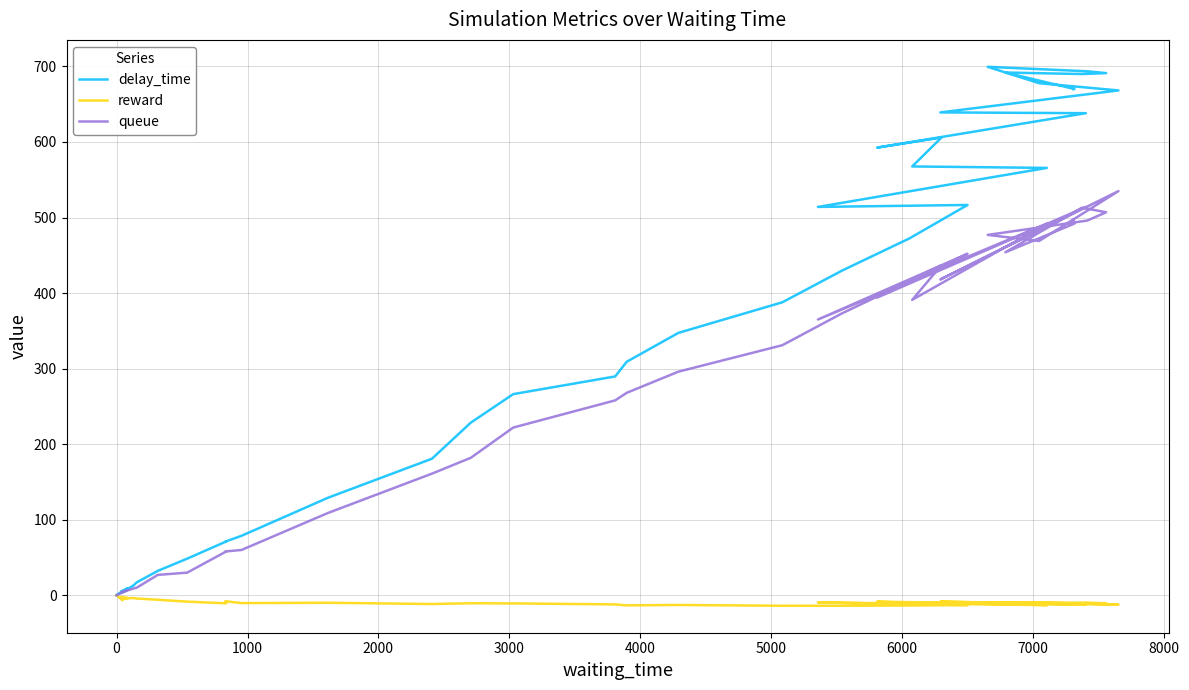

Does the chart display data point markers on the line(s)?

No